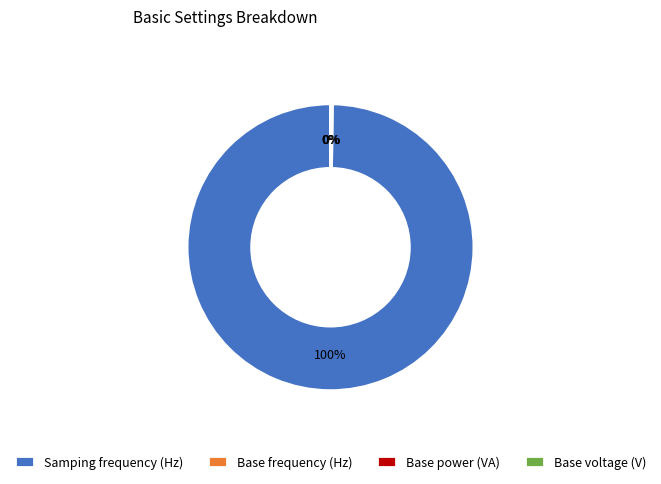

Which category accounts for the majority?

Samping frequency (Hz)